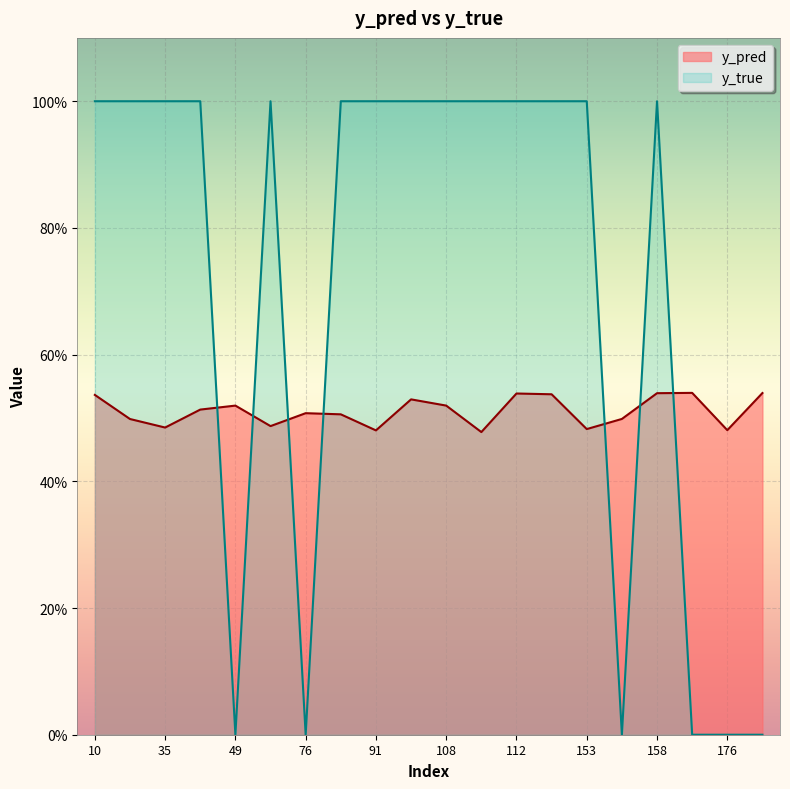

Which category has the highest value across all series?

10